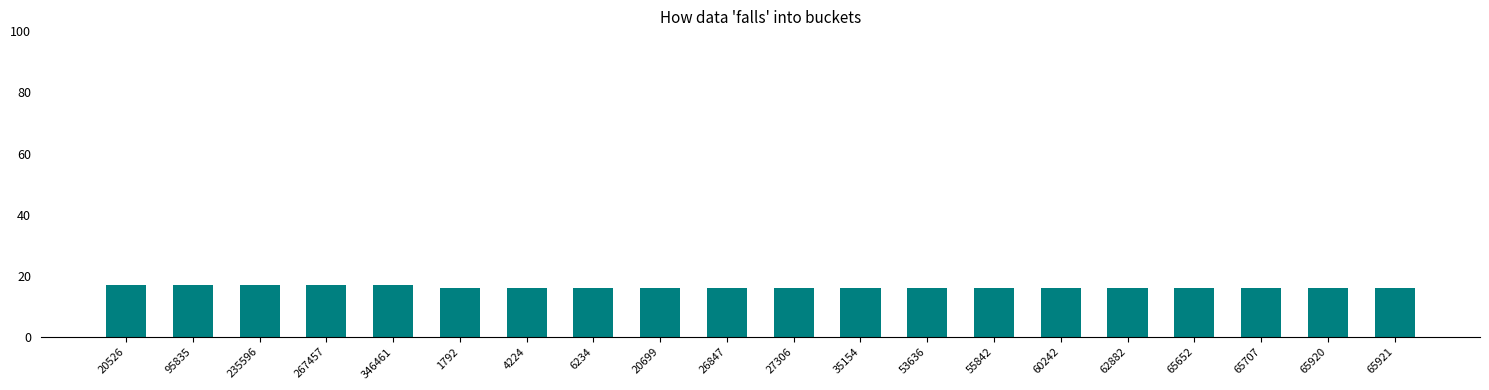

What is the value of the 17th bar from the left?

16